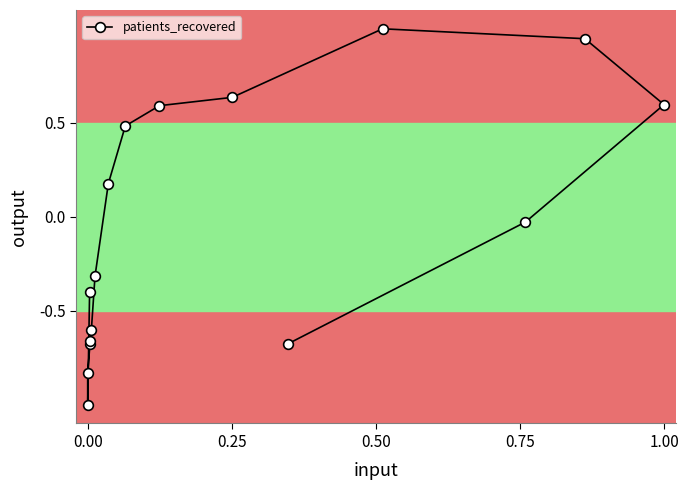

How many values are below 0?

9